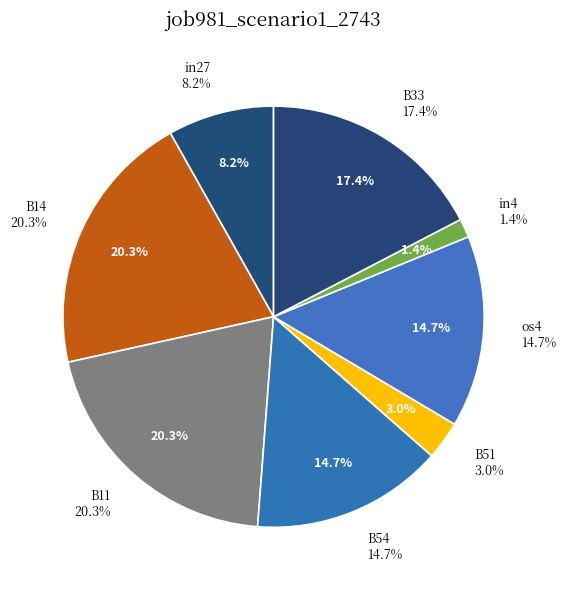

Rank the categories by value from lowest to highest.

in4, B51, in27, B54, os4, B33, B14, B11